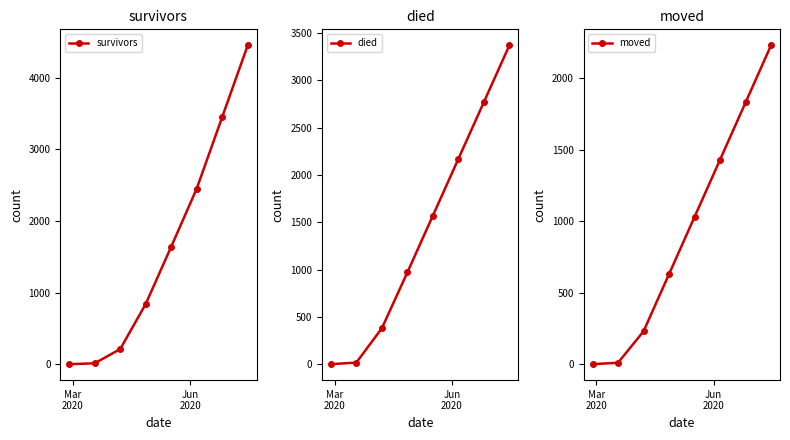

Rank the series by their maximum value, from highest to lowest.

survivors, died, moved